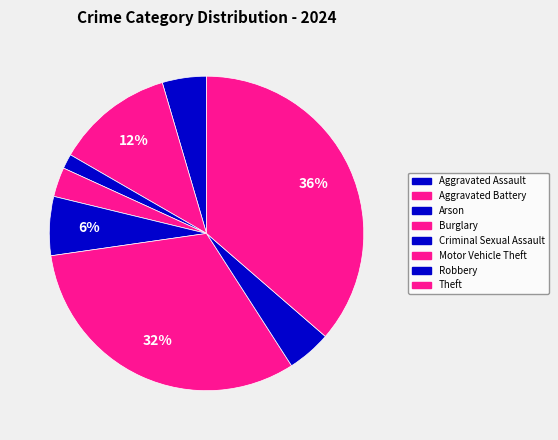

True or false: Theft accounts for 36% of the total.

True